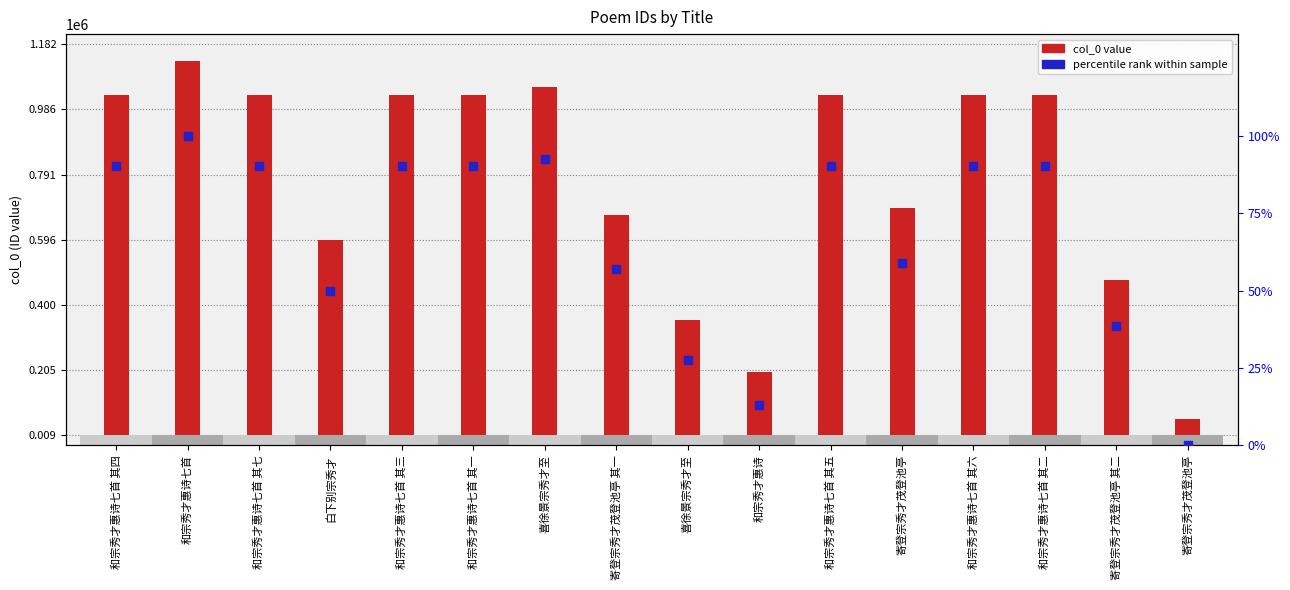

Which series has the widest spread of Y values?

col_0 value